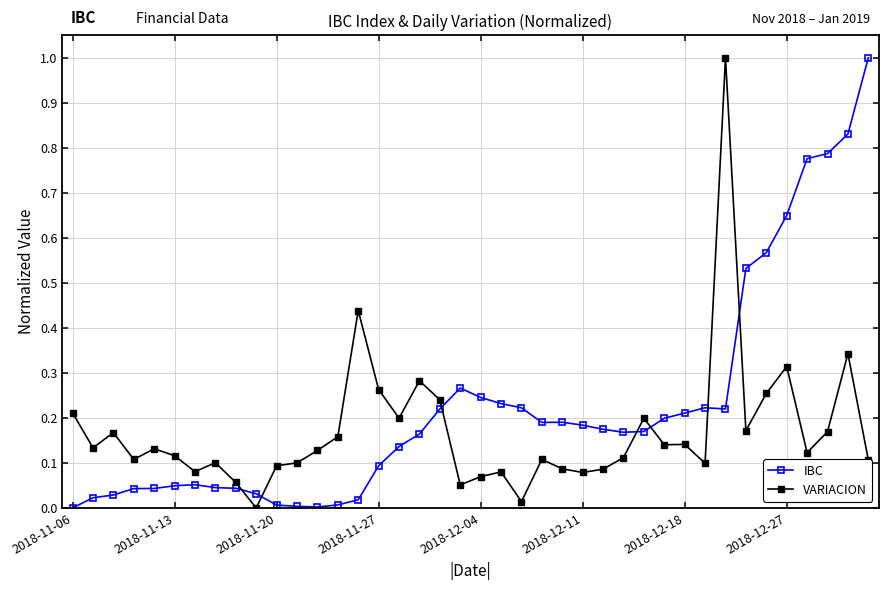

Which series has the largest total across all categories?

IBC